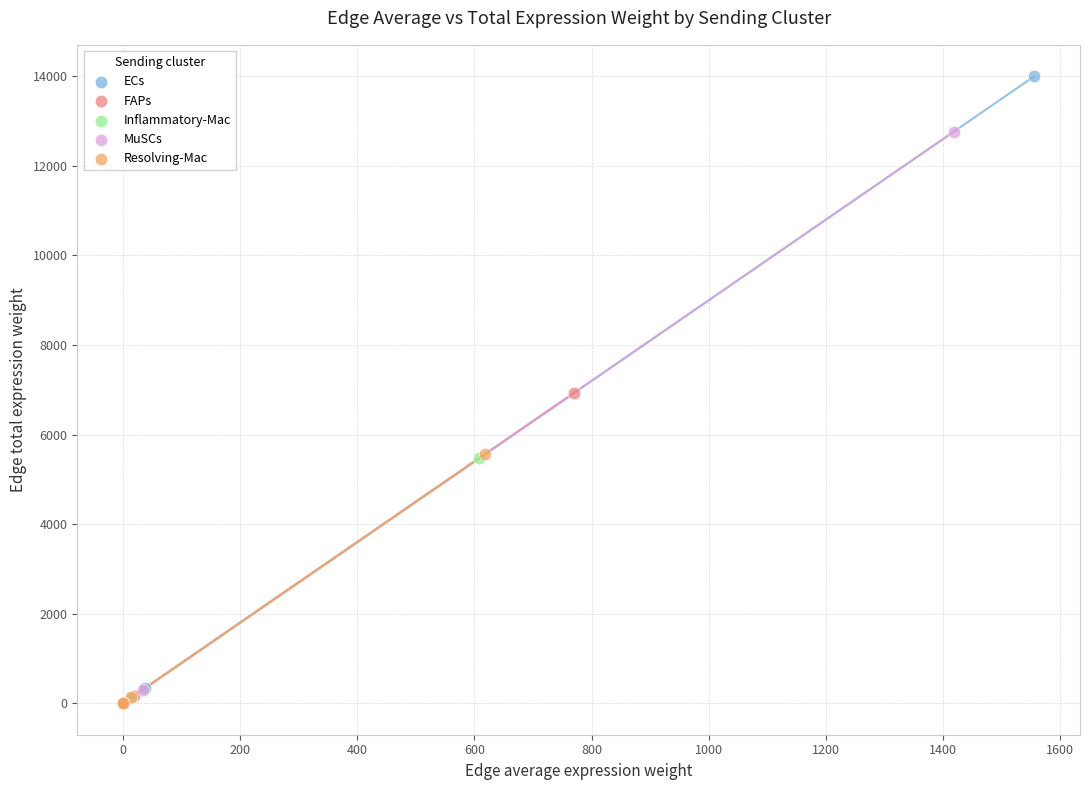

Which series has the widest spread of Y values?

ECs